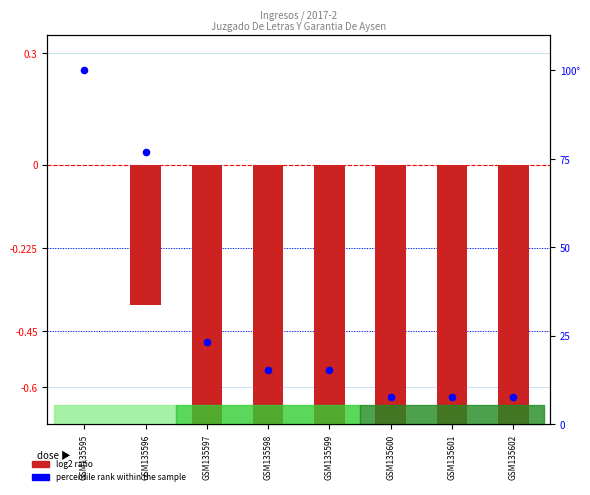

Which series contains the lowest Y value?

log2 ratio